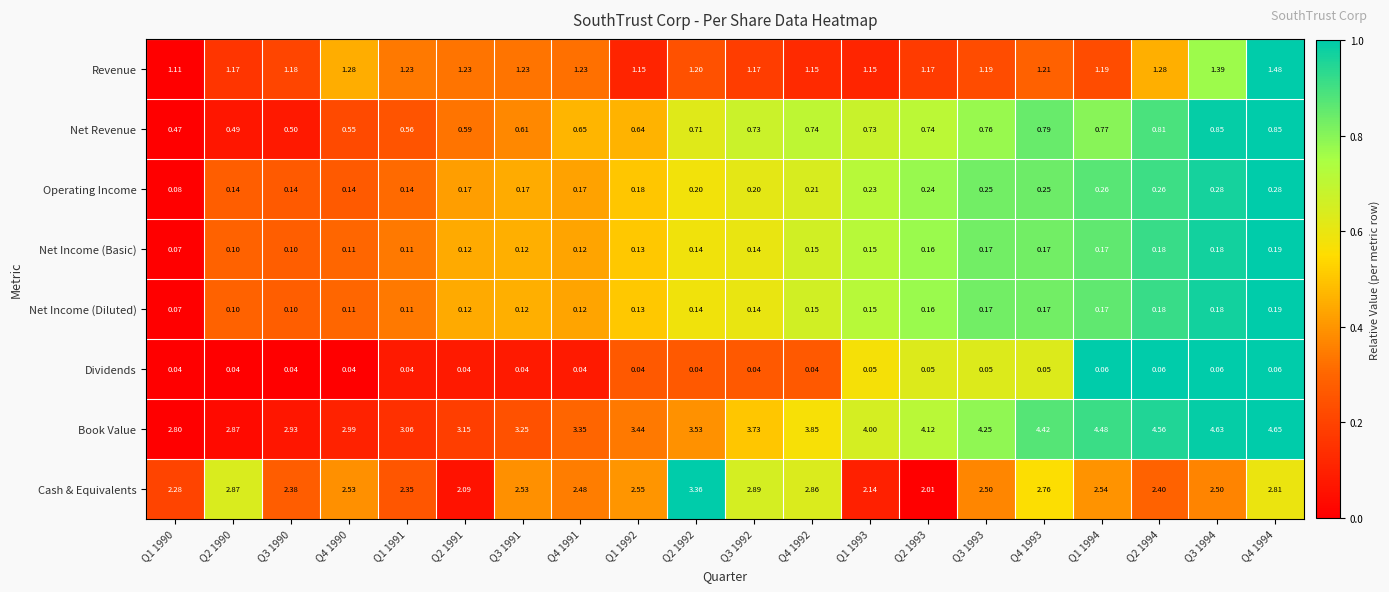

How many categories are shown in the chart?

20